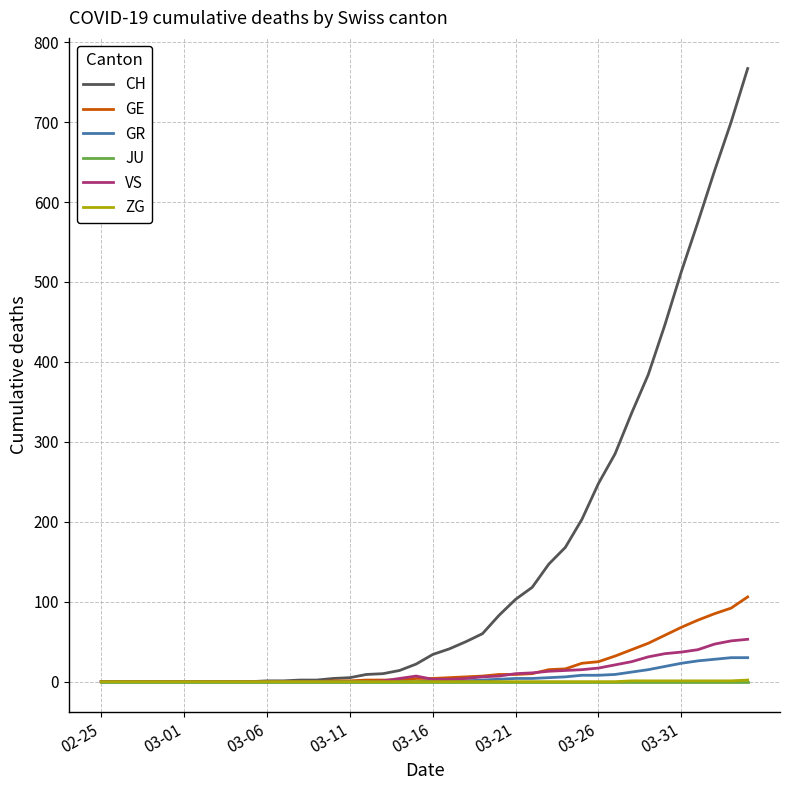

Count the number of categories in the chart.

40